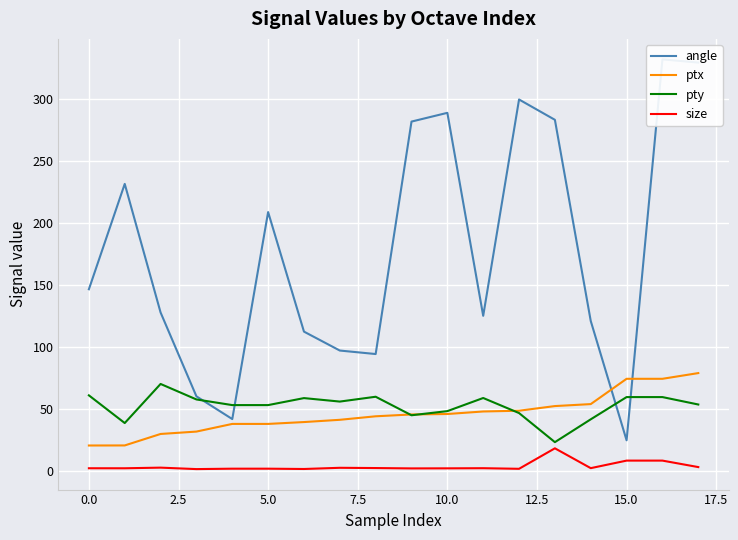

The value of size at 12 is 2.1. True or false?

True